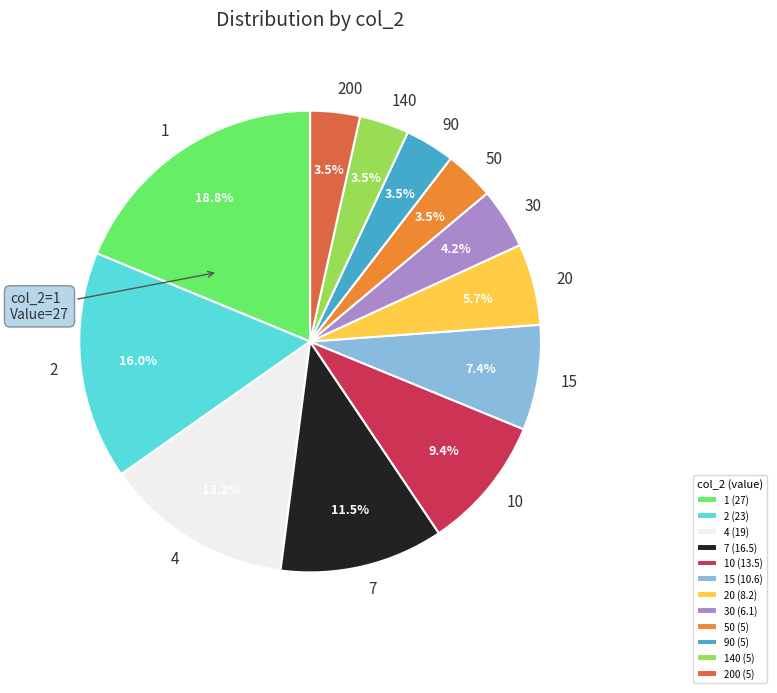

How many slices are in this pie chart?

12